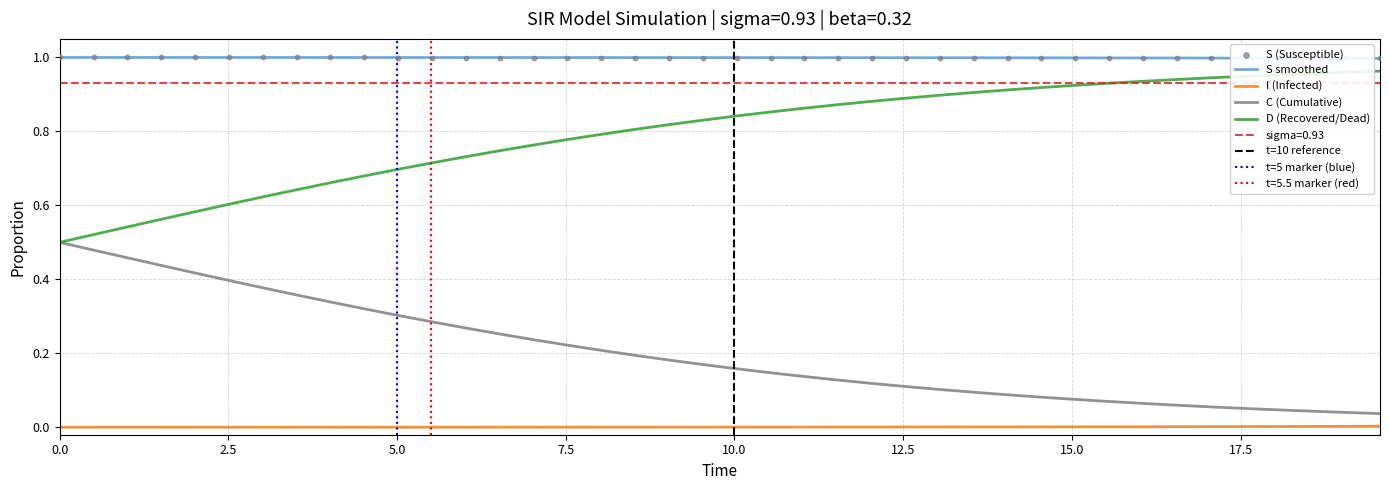

True or false: I (Infected) and D (Recovered/Dead) intersect in this chart.

False